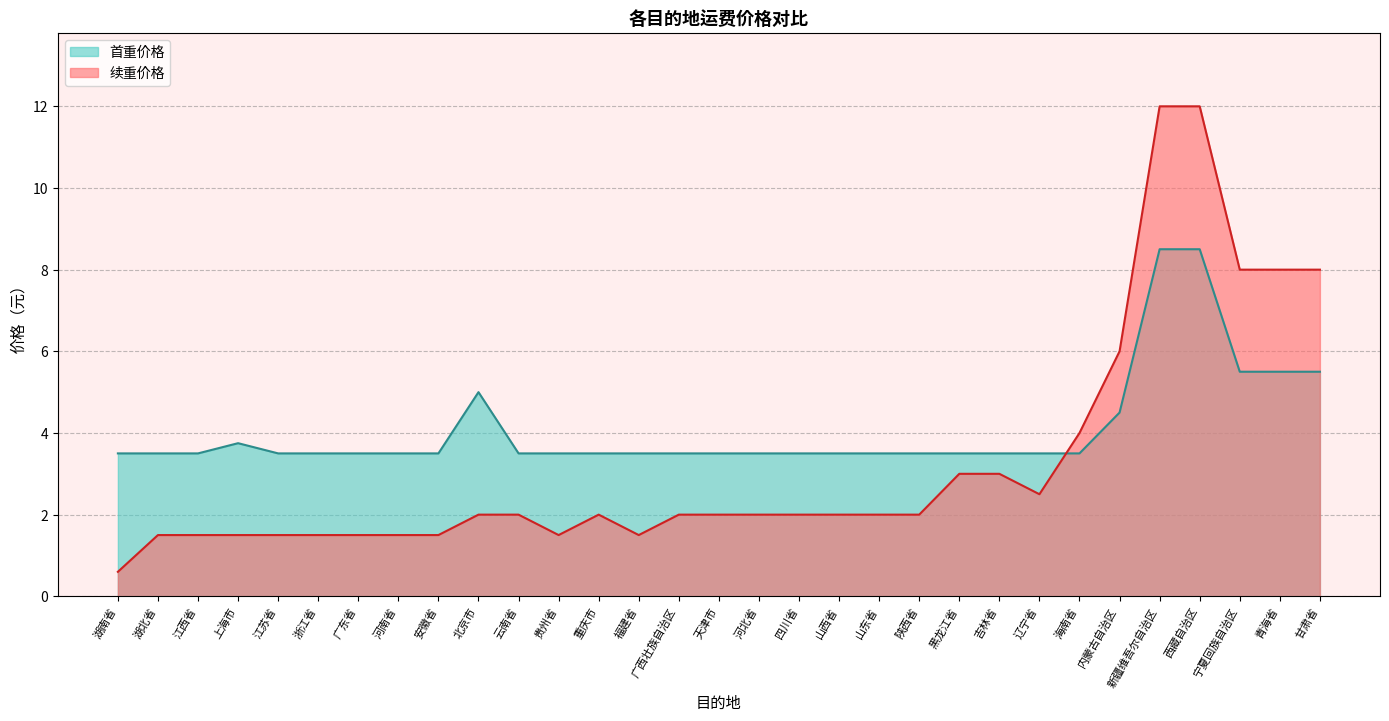

At how many categories does at least one series exceed 3?

31